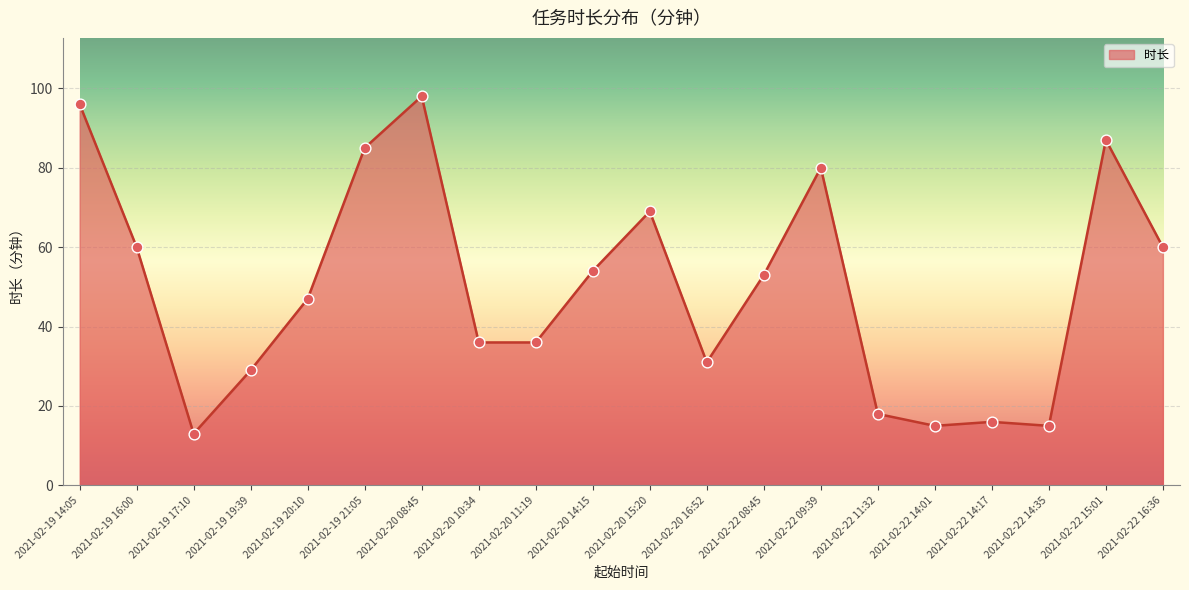

What is the change in value from 2021-02-19 19:39 to 2021-02-22 11:32?

-11